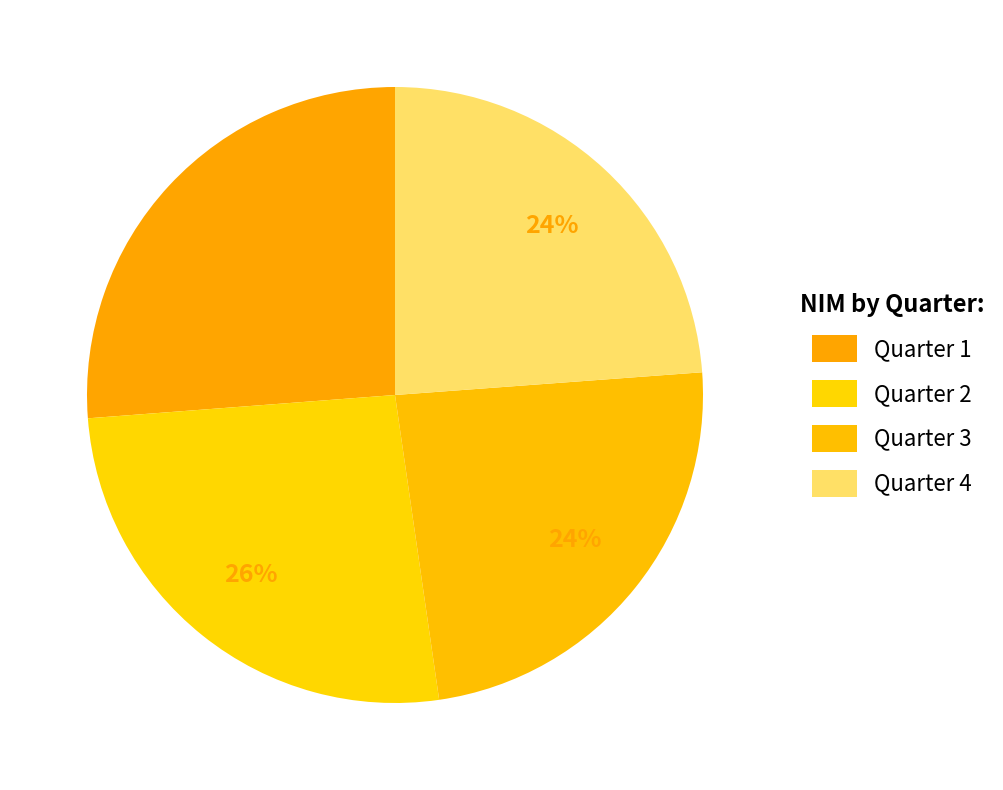

Which slice is the largest?

Quarter 1